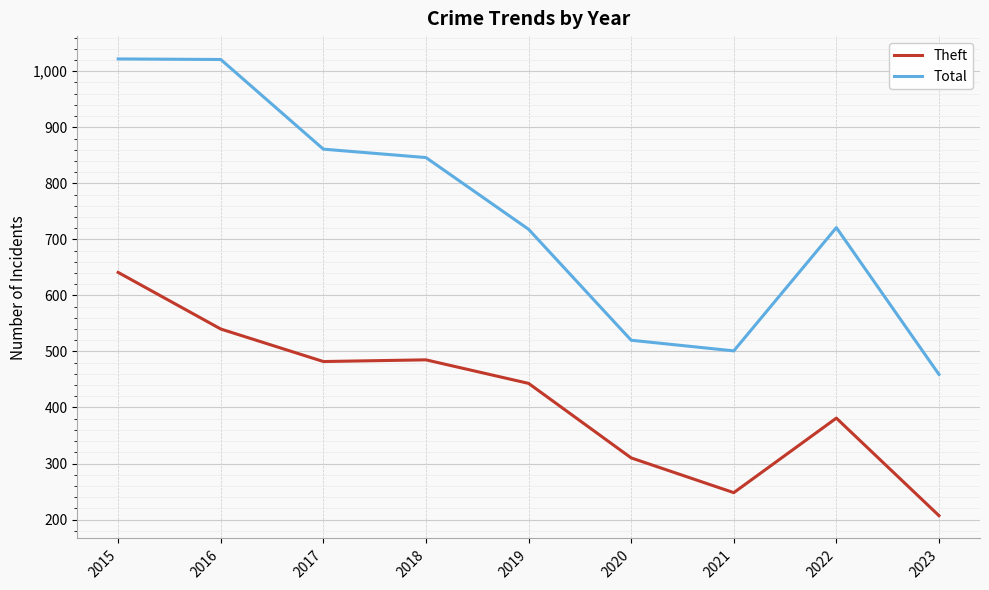

What is the difference between the maximum and minimum values in the Total series?

563